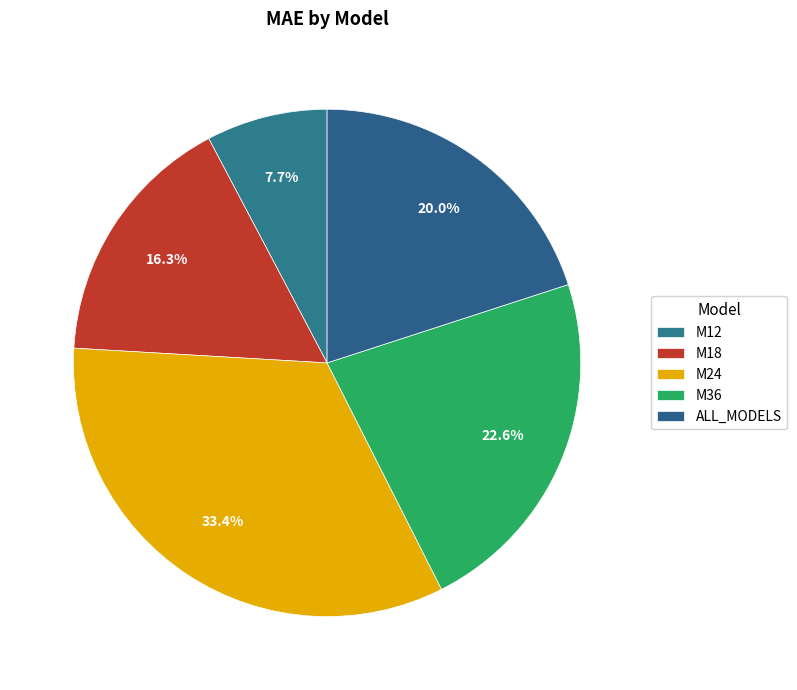

To the nearest percent, what portion does M36 represent?

23%